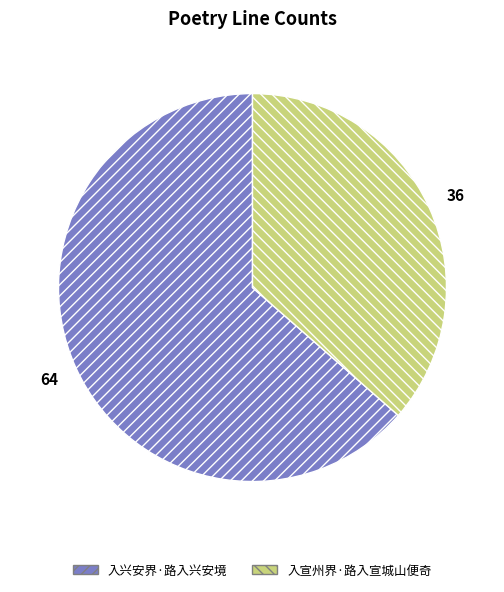

True or false: 入宣州界·路入宣城山便奇 accounts for 48% of the total.

False